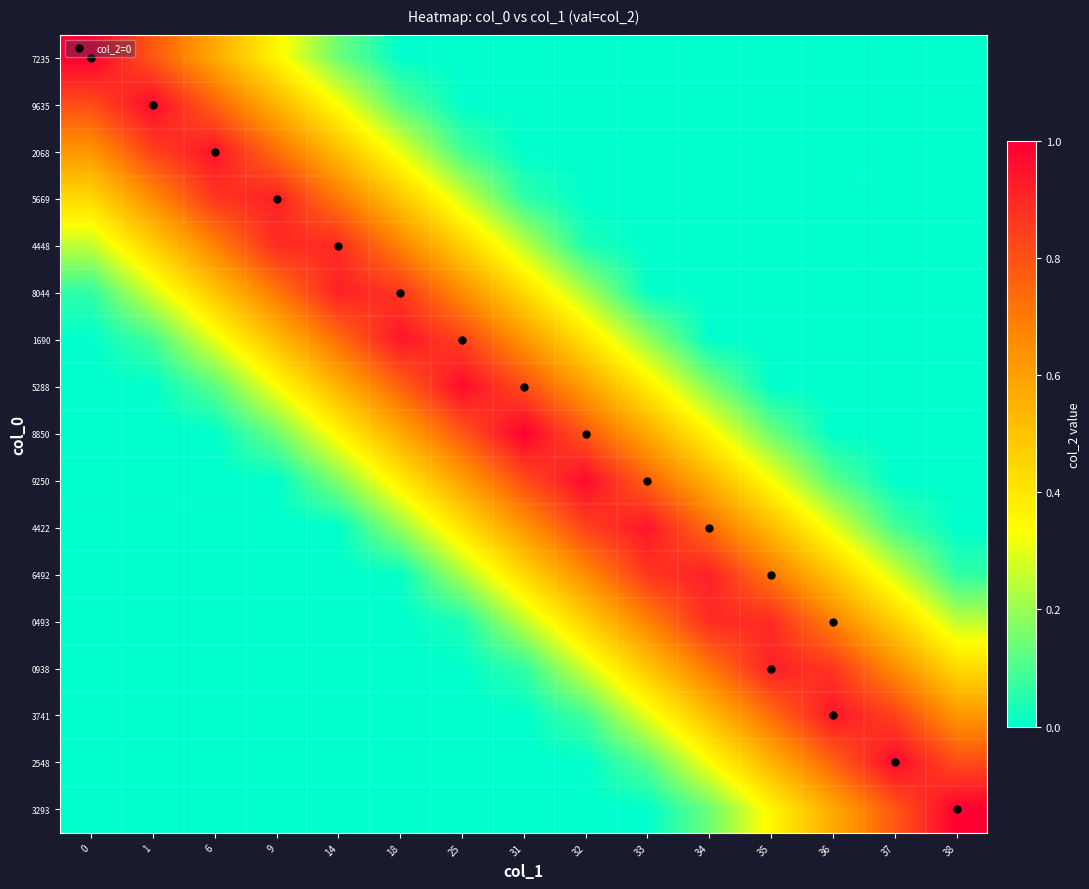

List the series in order of their peak value, lowest first.

4448, 0493, 8044, 6492, 0938, 5669, 4422, 3741, 2068, 1690, 5288, 9635, 9250, 2548, 7235, 8850, 3293